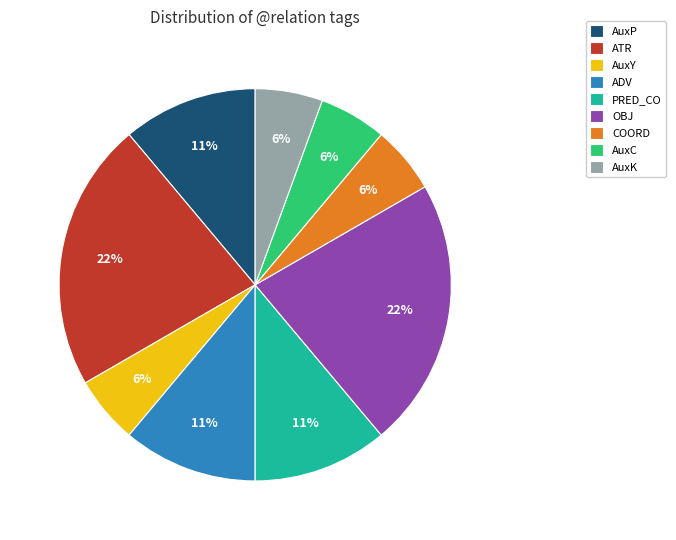

Which has a higher value, ATR or ADV?

ATR